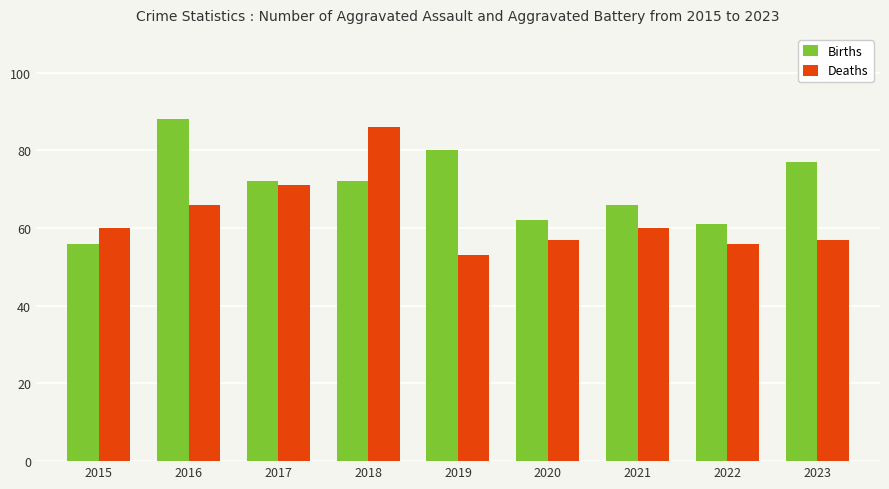

Rank the series by their average value, from lowest to highest.

Deaths, Births